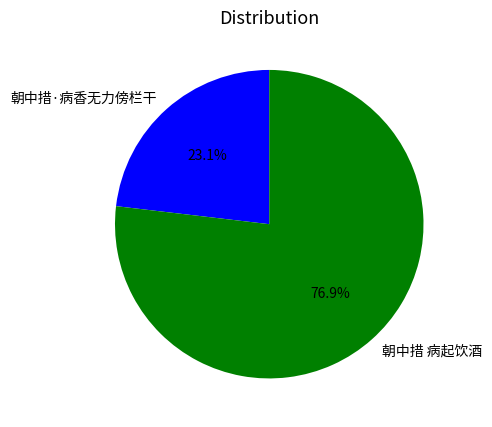

Is the sum of 朝中措 病起饮酒 and 朝中措·病香无力傍栏干 greater than half?

Yes